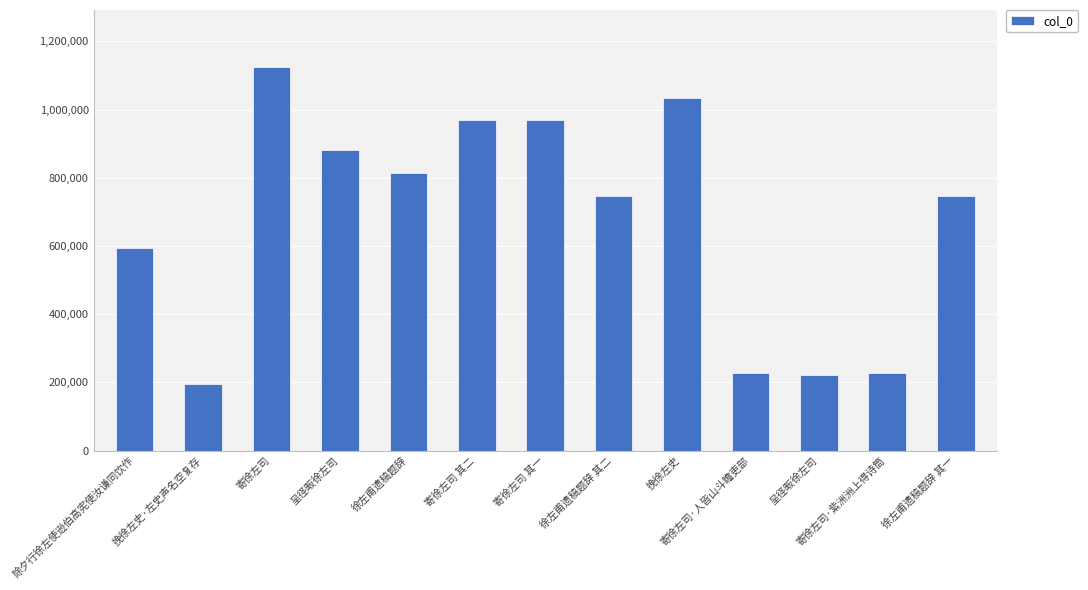

Does the chart contain stacked bars?

No